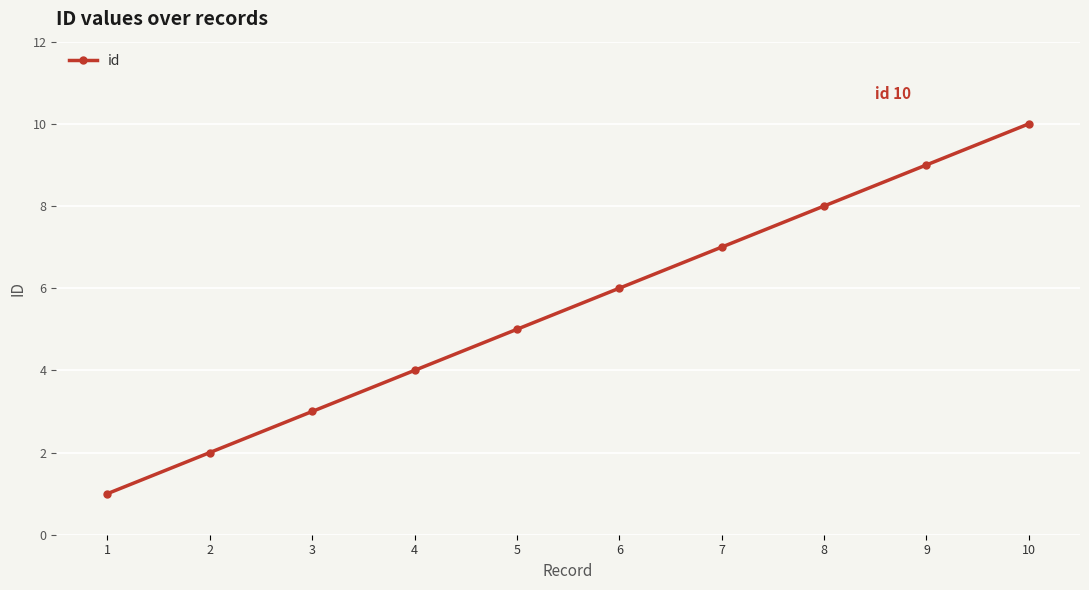

What is the change in value from 6 to 10?

+4